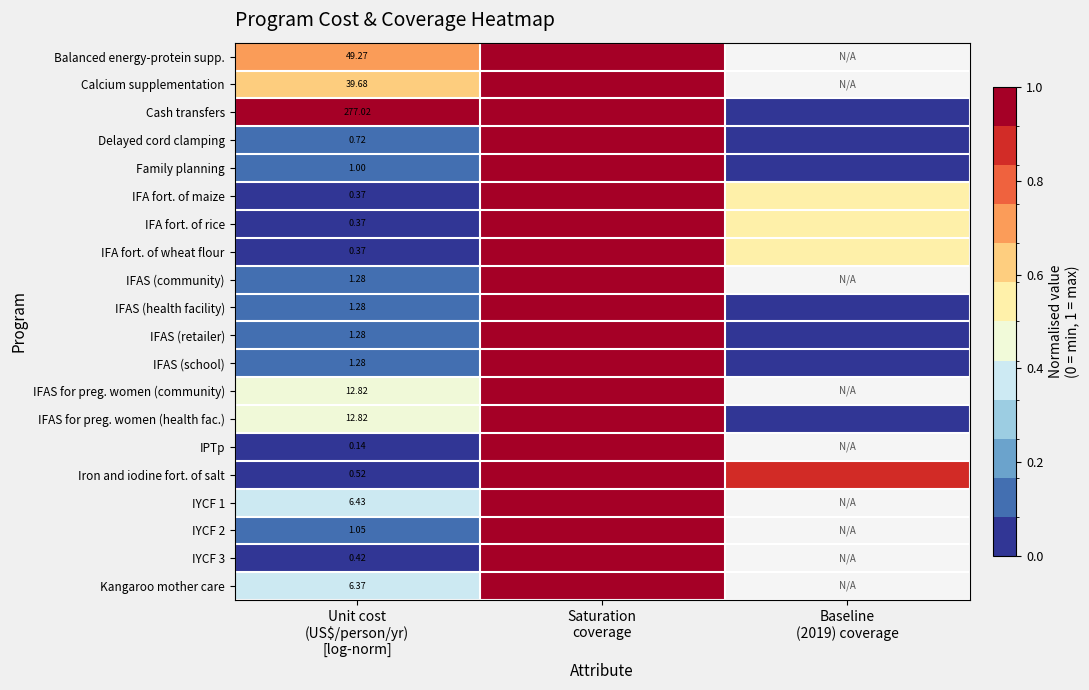

The value of IYCF 1 at Unit cost (US$/person/yr) [log-norm] is 0.4. True or false?

True